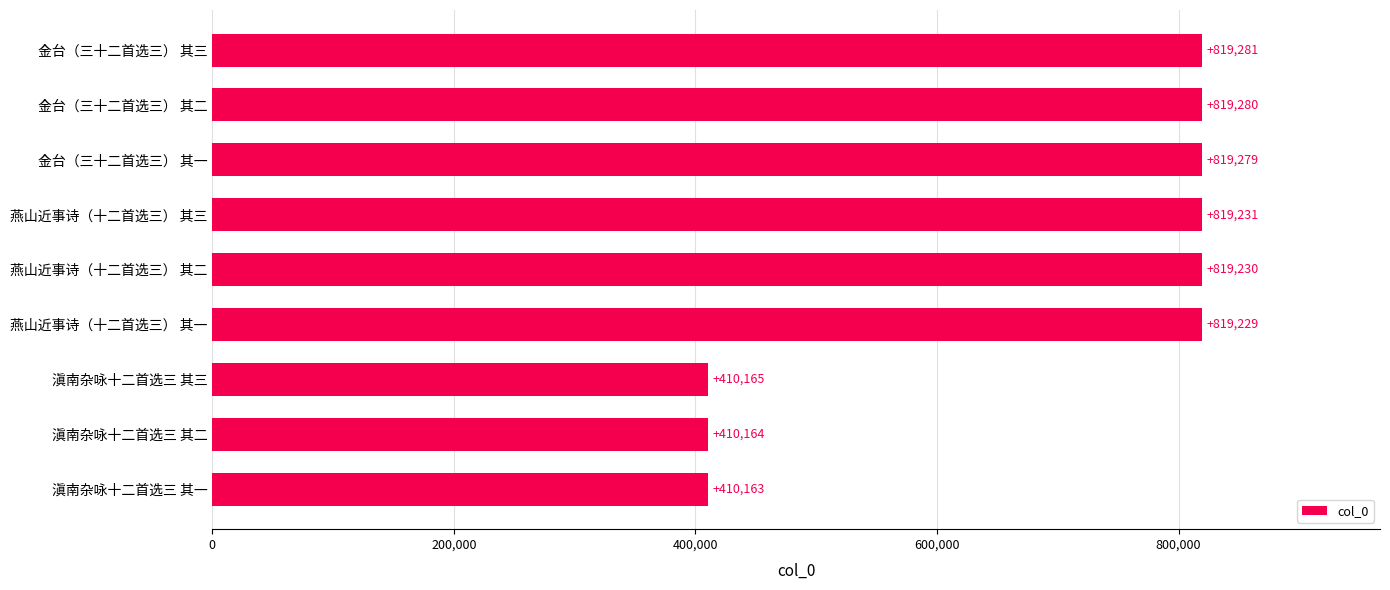

Rank the categories by value from lowest to highest.

滇南杂咏十二首选三 其一, 滇南杂咏十二首选三 其二, 滇南杂咏十二首选三 其三, 燕山近事诗（十二首选三） 其一, 燕山近事诗（十二首选三） 其二, 燕山近事诗（十二首选三） 其三, 金台（三十二首选三） 其一, 金台（三十二首选三） 其二, 金台（三十二首选三） 其三